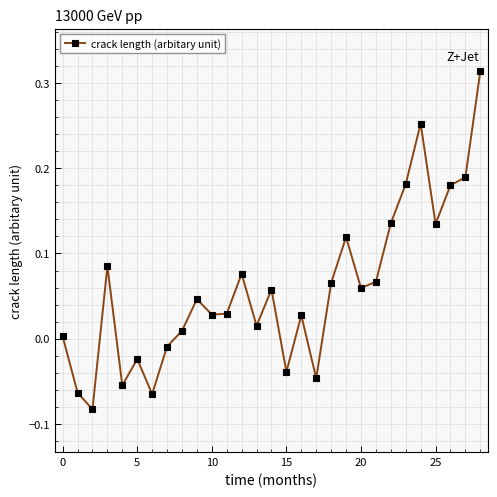

True or false: there are more than 2 points higher than both neighbors.

True